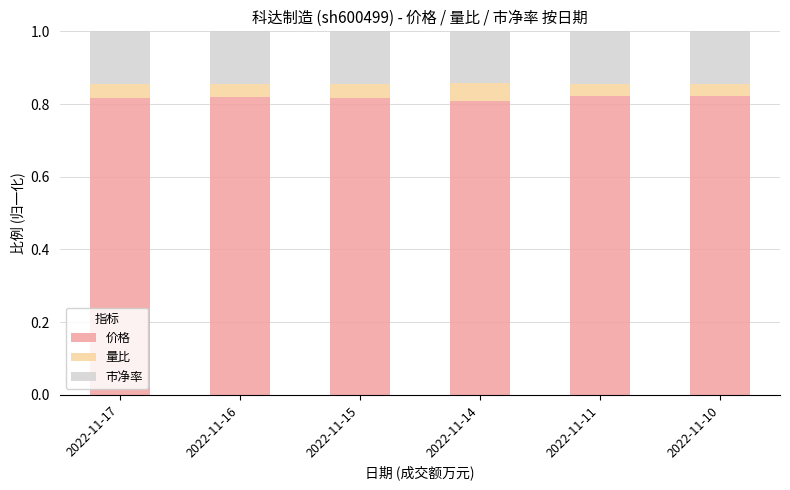

How many bars are there in total?

6